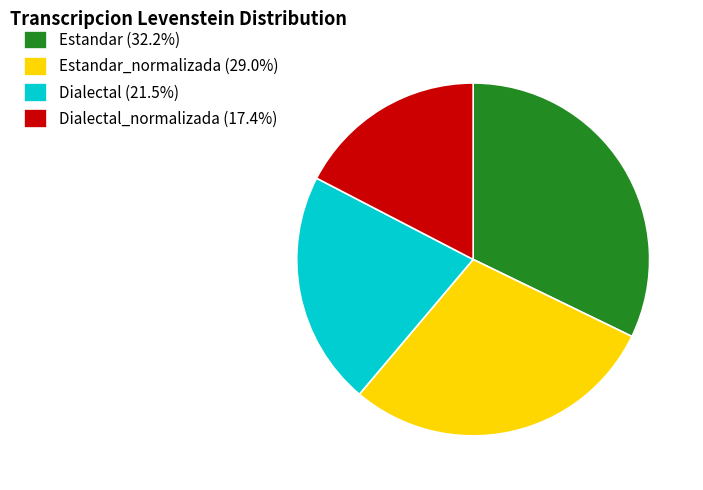

What is the ratio of the value at Dialectal (21.5%) to the value at Estandar_normalizada (29.0%)?

0.7